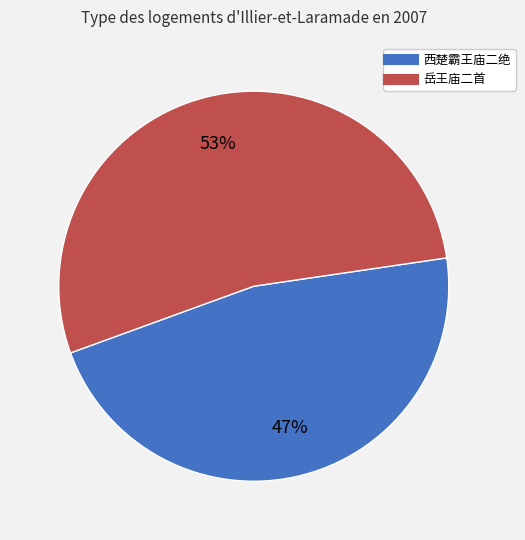

Is there any slice that represents more than half of the pie?

Yes